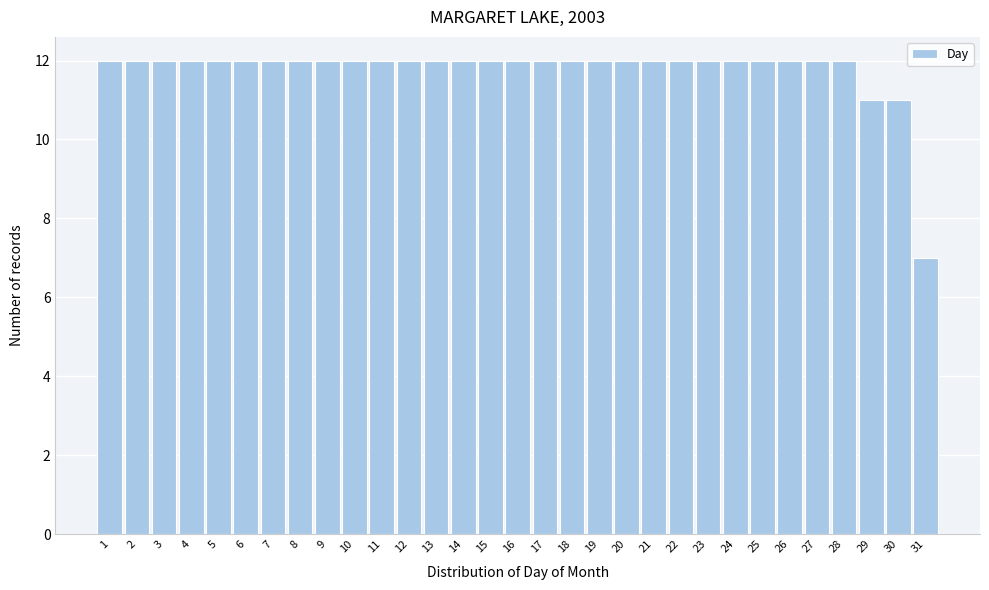

How tall is the bar that spans 15.5 to 16.5 on the x-axis? The values are not printed on the chart, so give them approximately, as read against the axis.

12